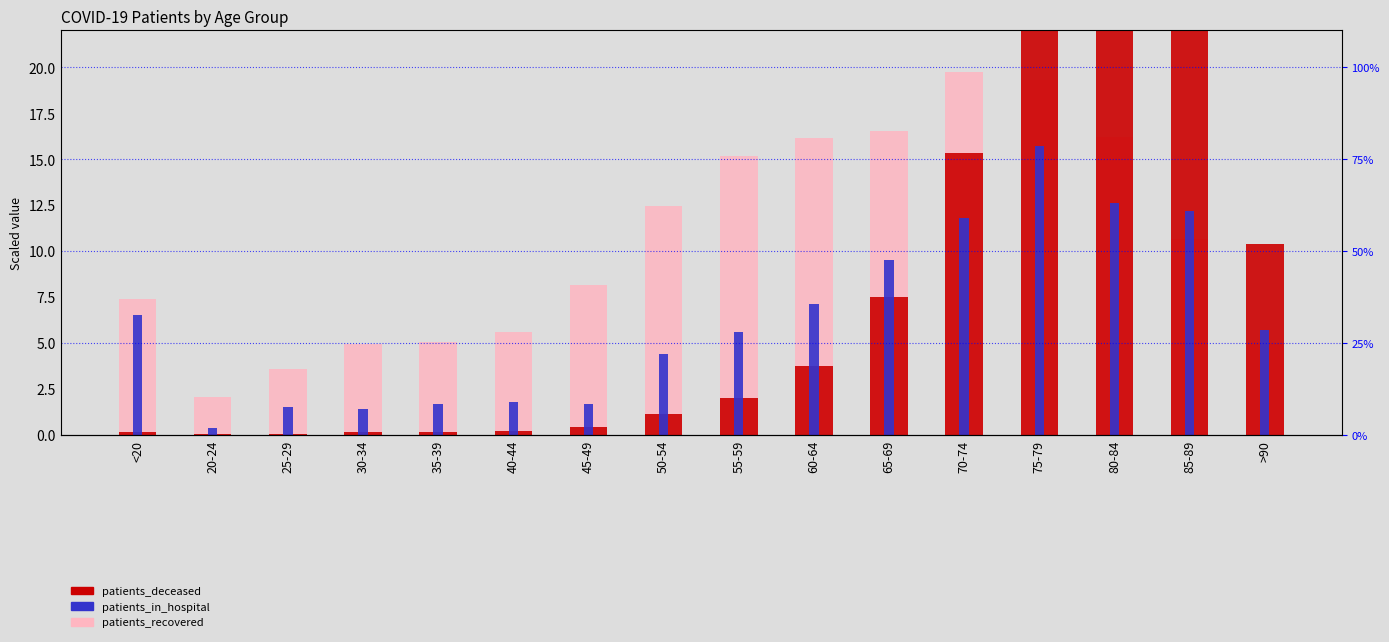

What value does the patients_deceased (÷100) series have at >90?

10.4